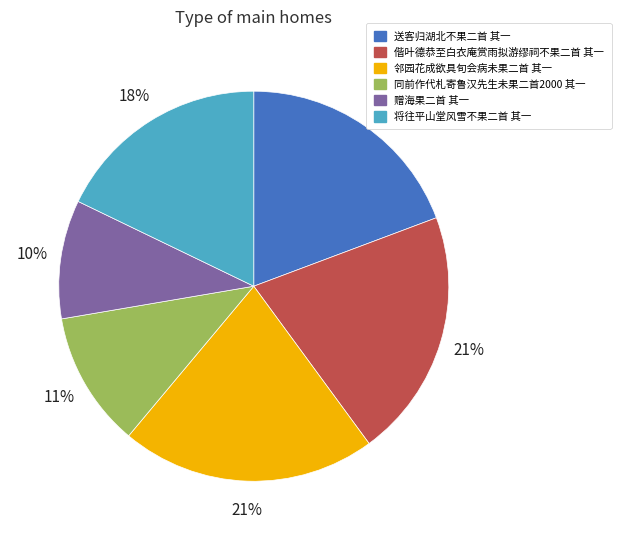

What is the smallest slice in the pie chart?

赠海果二首 其一